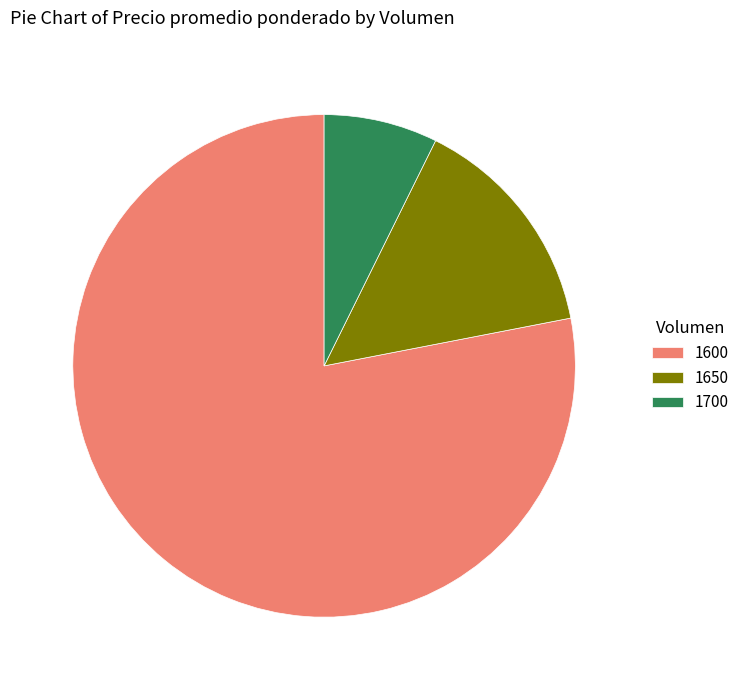

Count the number of slices in the pie.

3